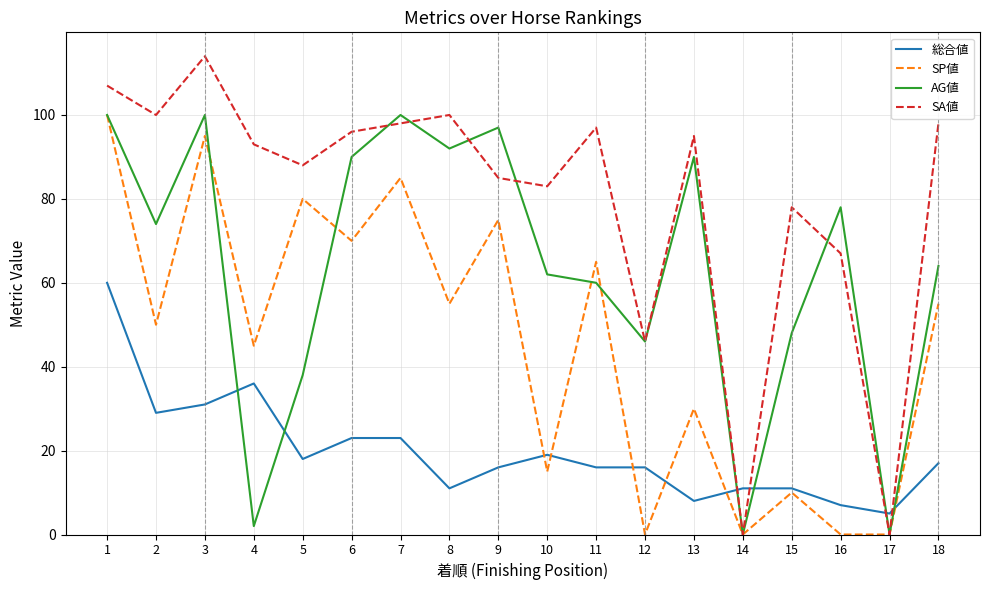

The value of SP値 at 13 is 30. True or false?

True